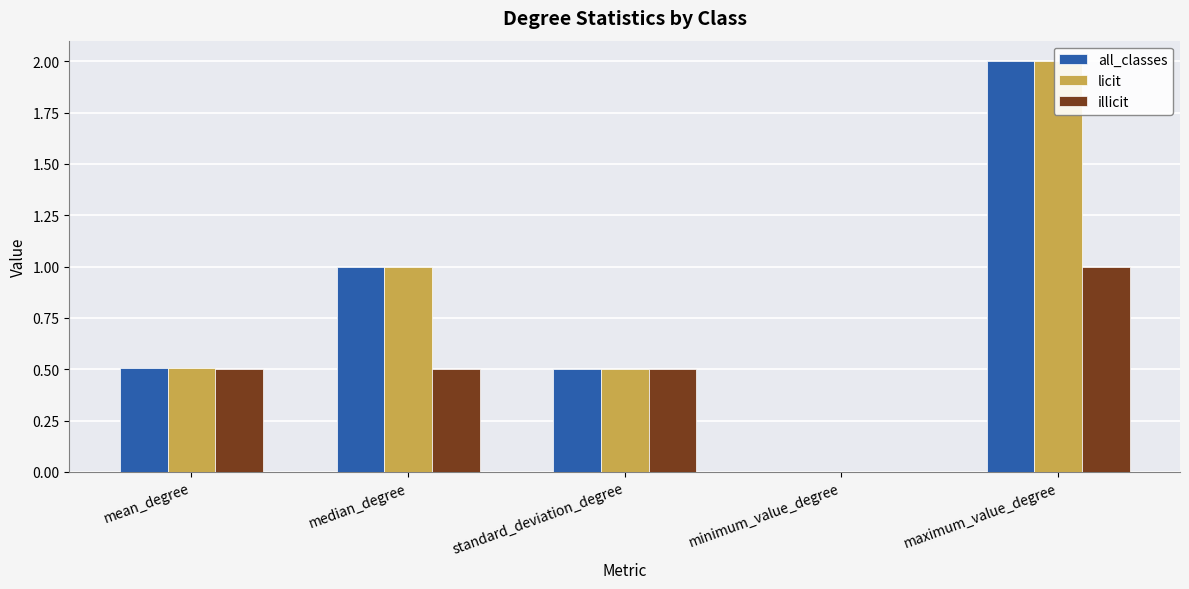

What value does the illicit series have at maximum_value_degree?

1.0